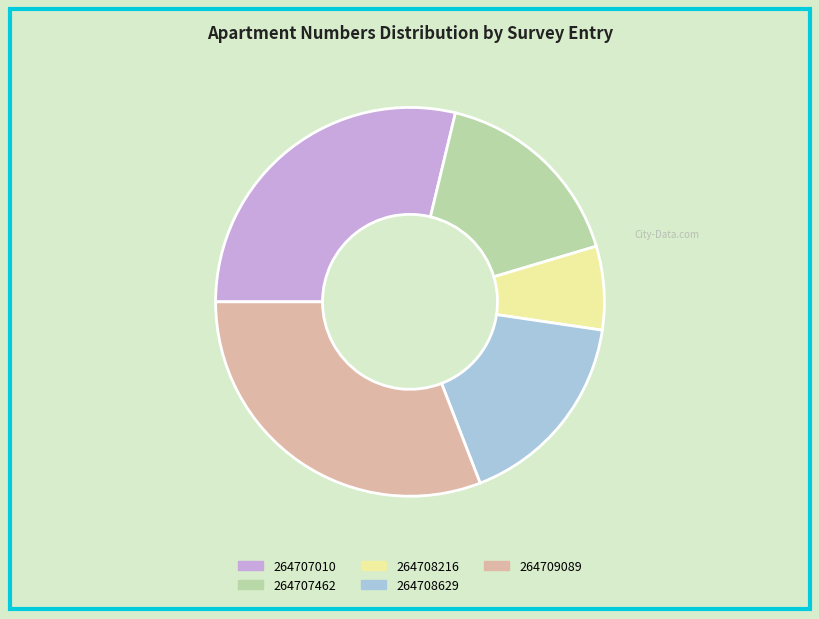

Which has a higher value, 264709089 or 264707010?

264709089